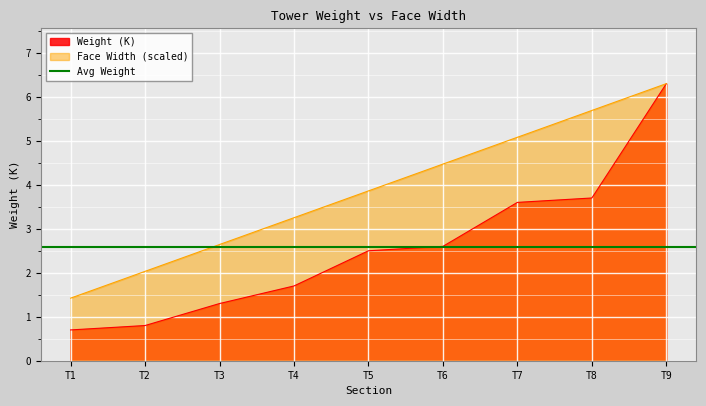

What is the sum of all values?

23.2